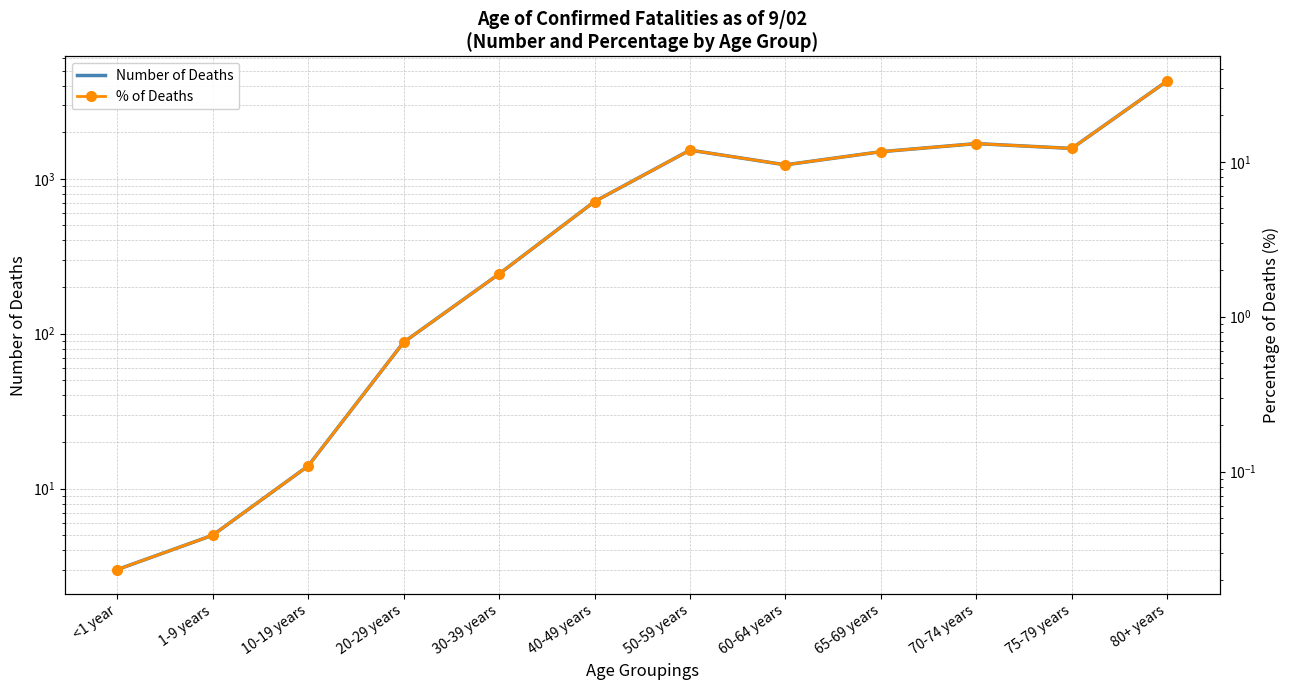

At which category is the sum across all series the highest?

80+ years